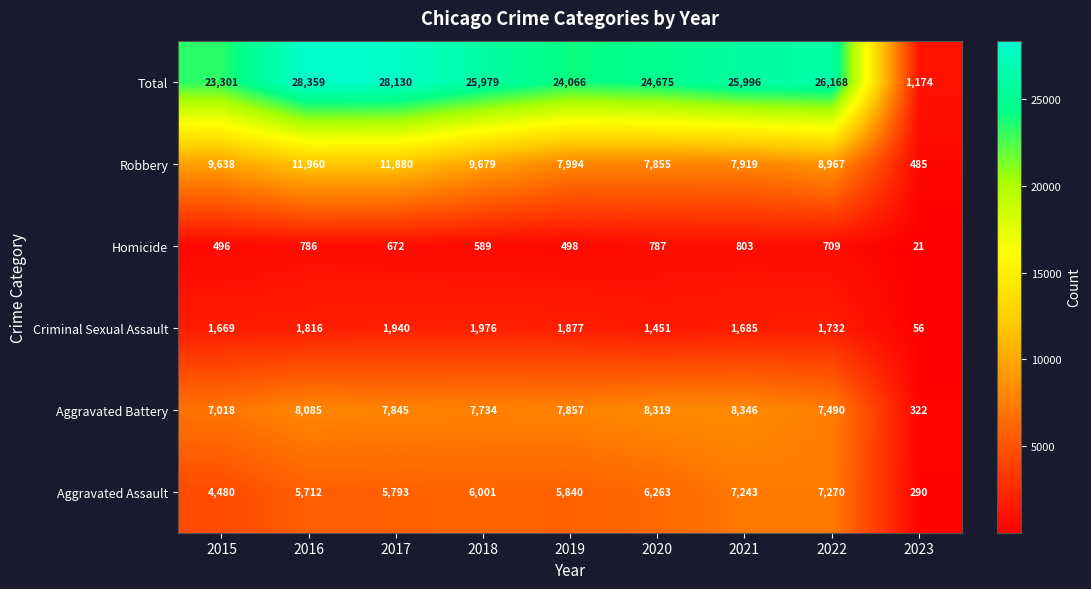

What value does the Robbery series have at 2018?

9679